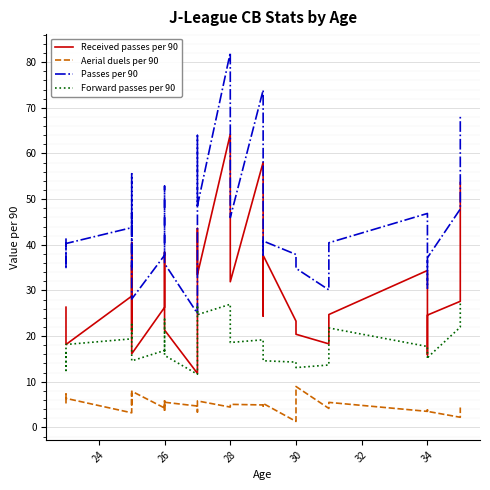

How many lines are shown in the chart?

4